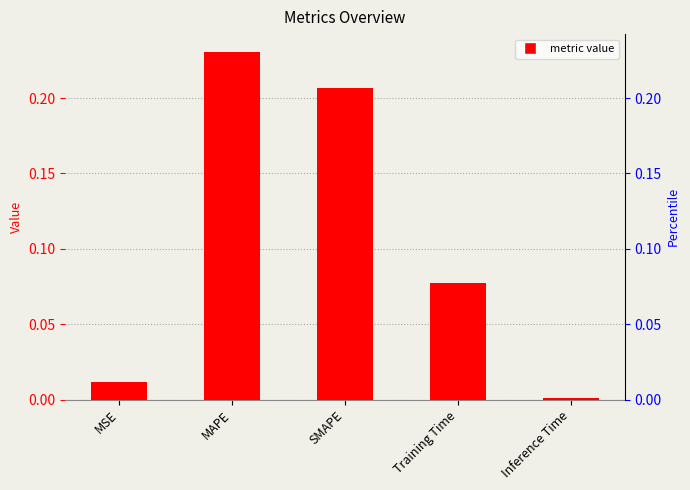

Reading left to right, transcribe all the data shown in this chart.

0.0	0.2	0.2	0.1	0.0